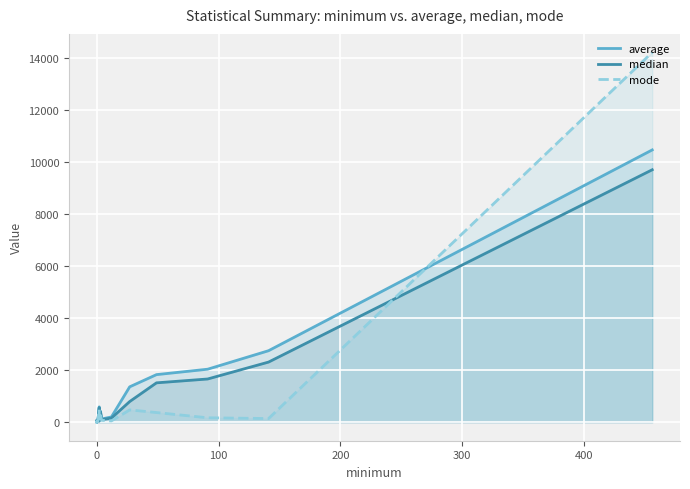

At how many categories does at least one series exceed 213?

7